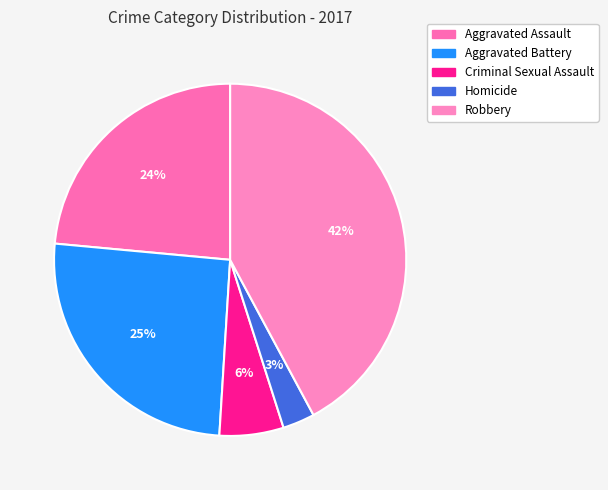

Rank the categories by value from lowest to highest.

Homicide, Criminal Sexual Assault, Aggravated Assault, Aggravated Battery, Robbery